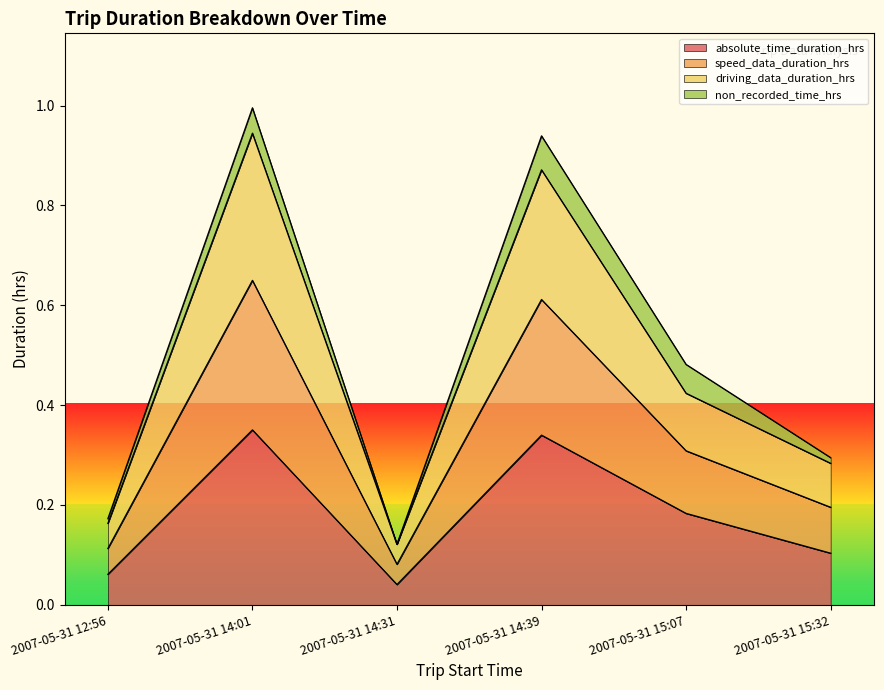

True or false: speed_data_duration_hrs and driving_data_duration_hrs cross at least once.

False